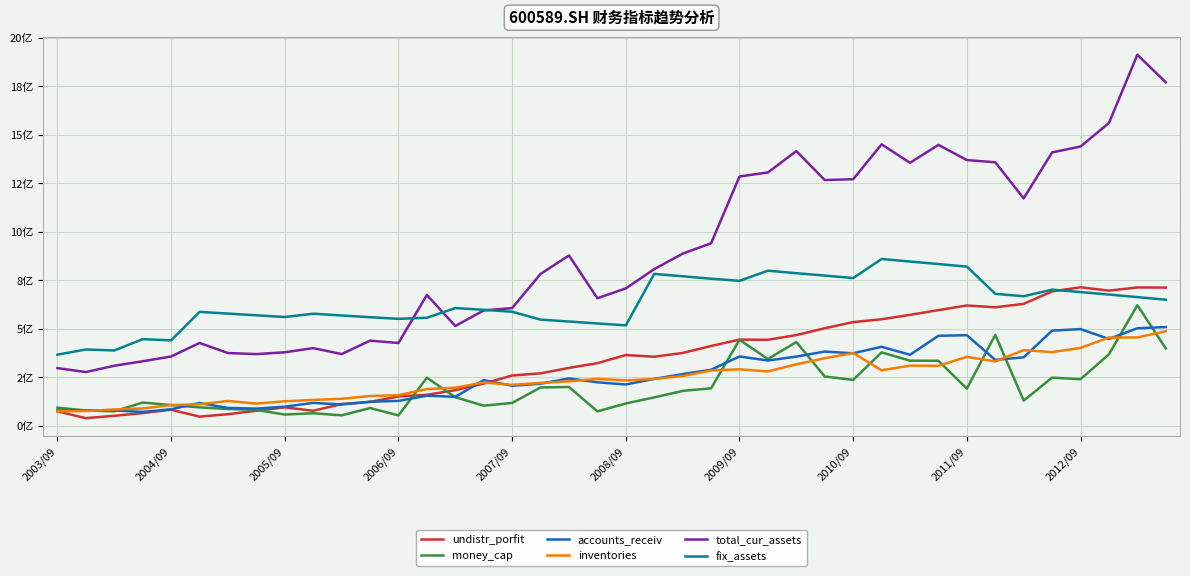

At which category is the sum across all series the highest?

38